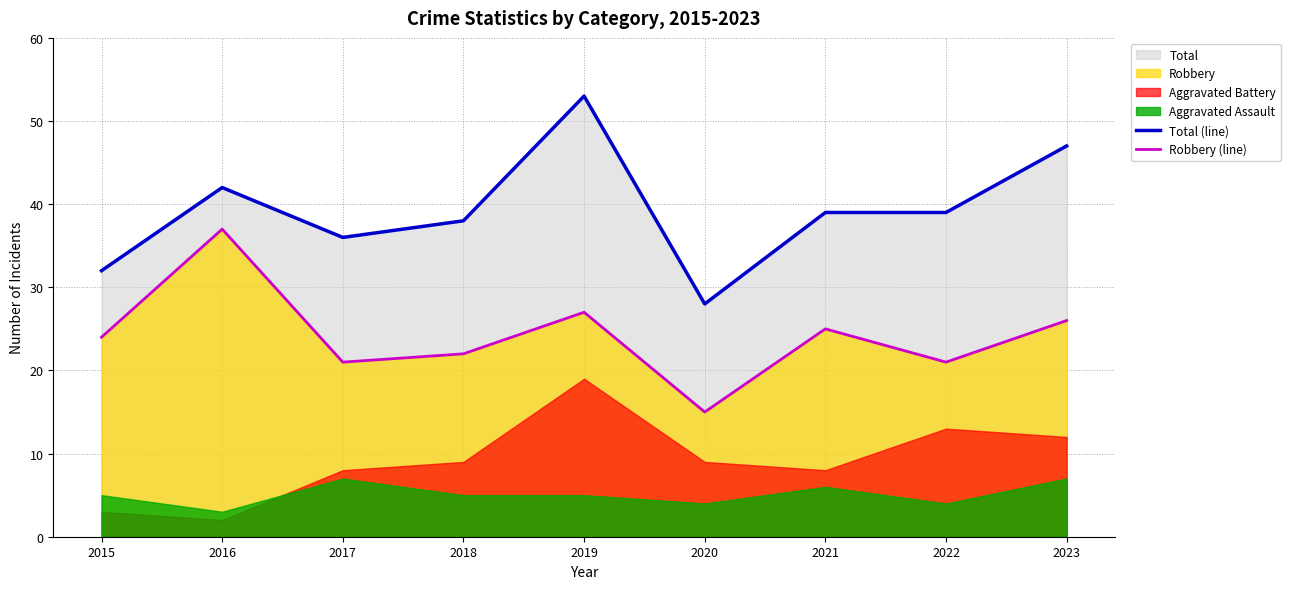

True or false: Total (line) and Robbery (line) cross at least once.

False